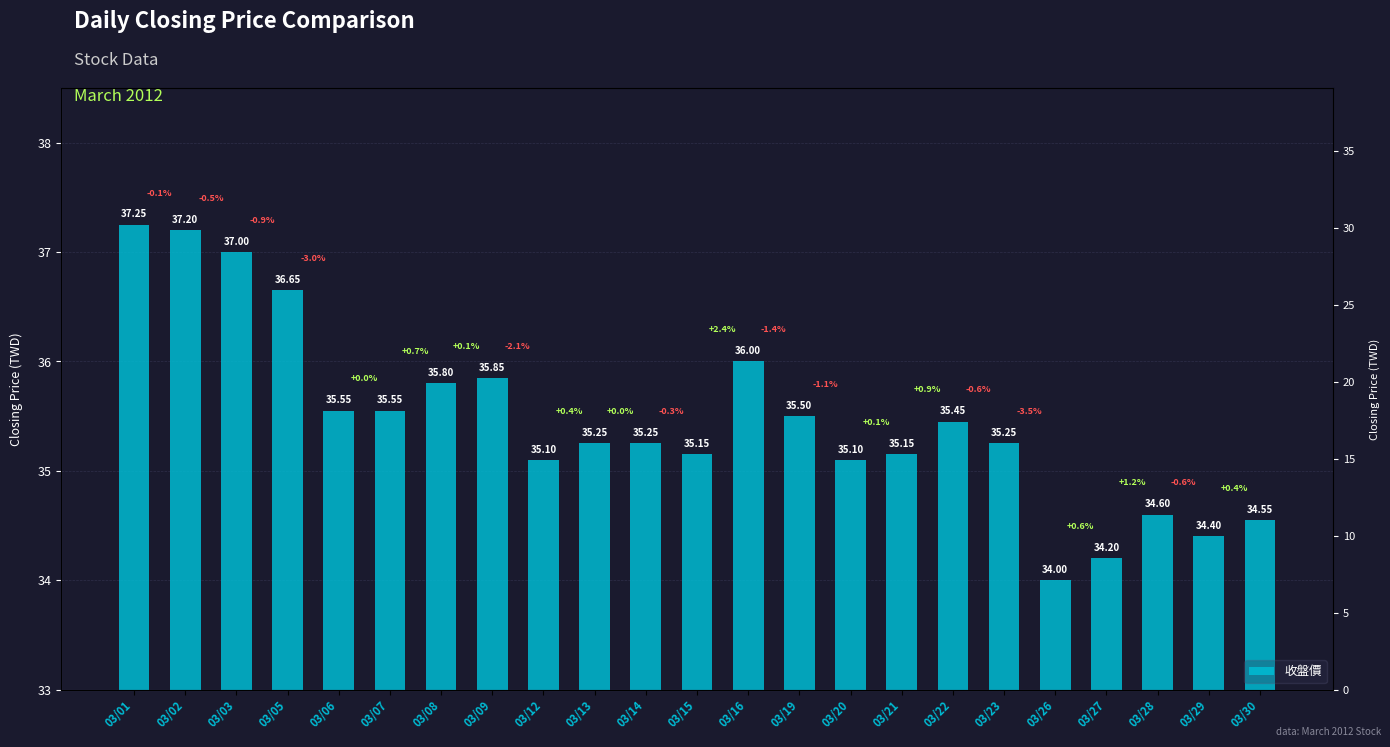

Are the bars horizontal?

No